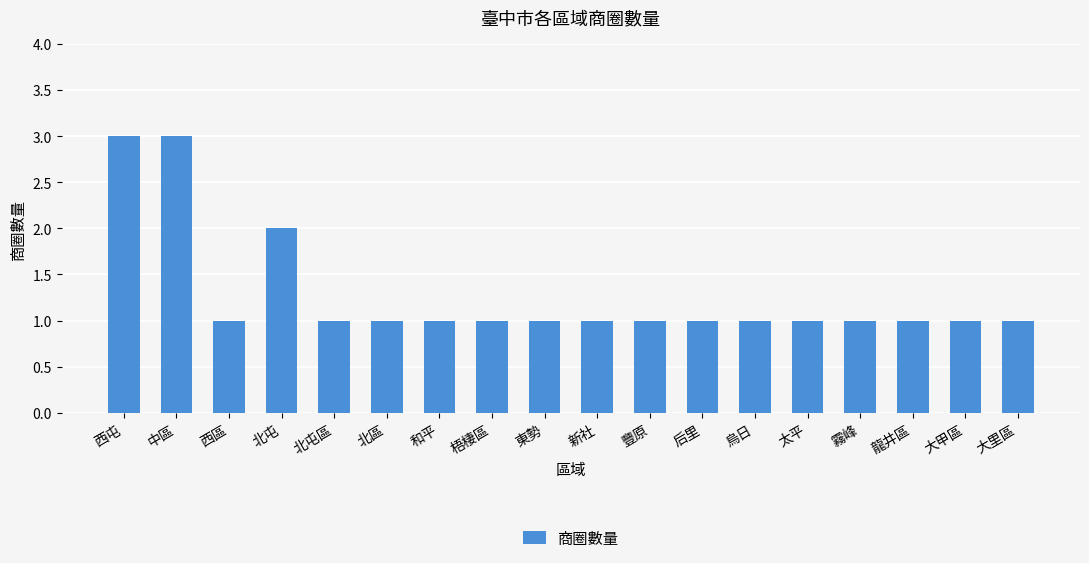

The value at 北屯區 is 0. True or false?

False